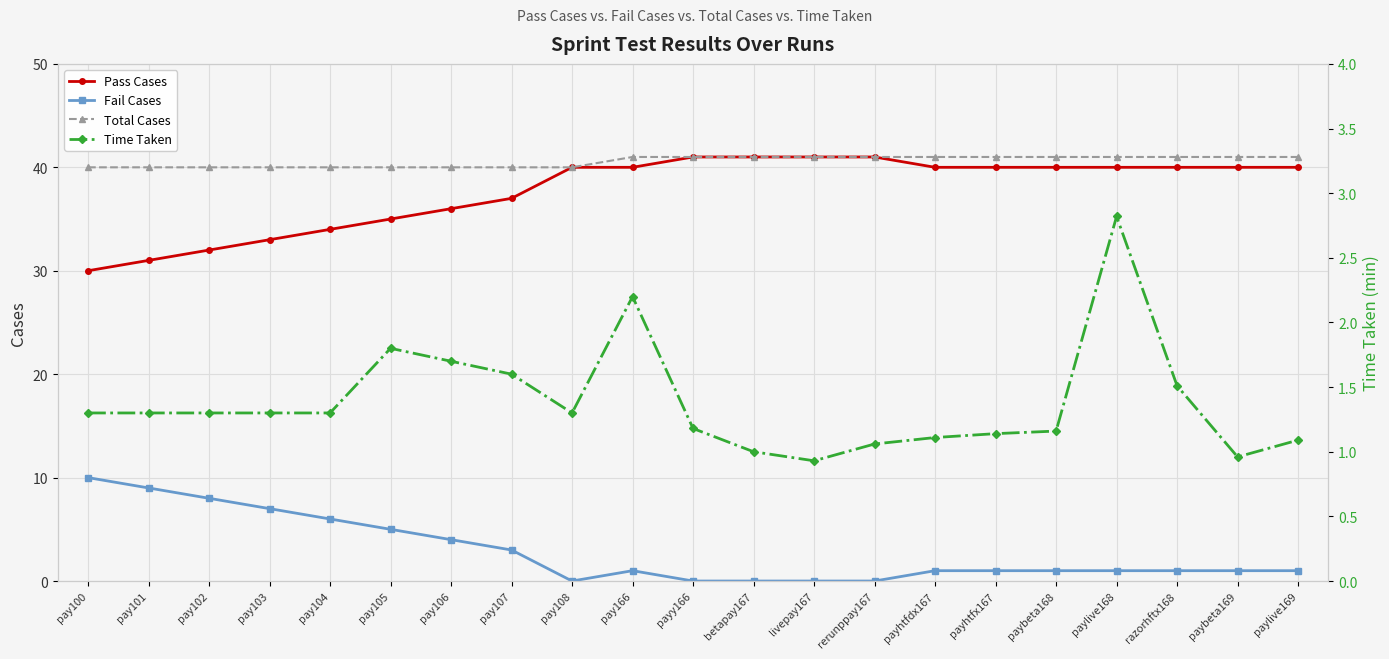

What is the total value across all series at payhtfx167?

83.1